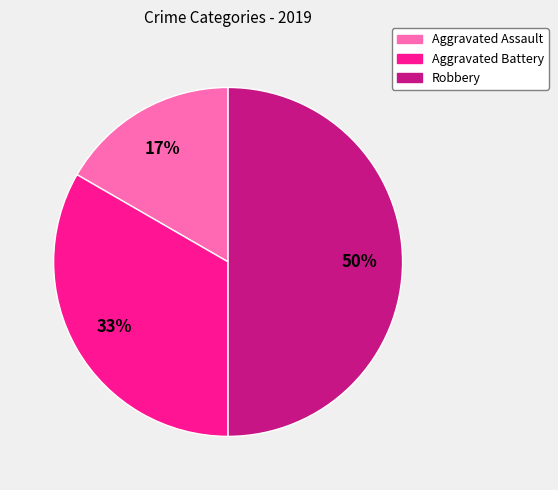

True or false: Robbery accounts for 45% of the total.

False